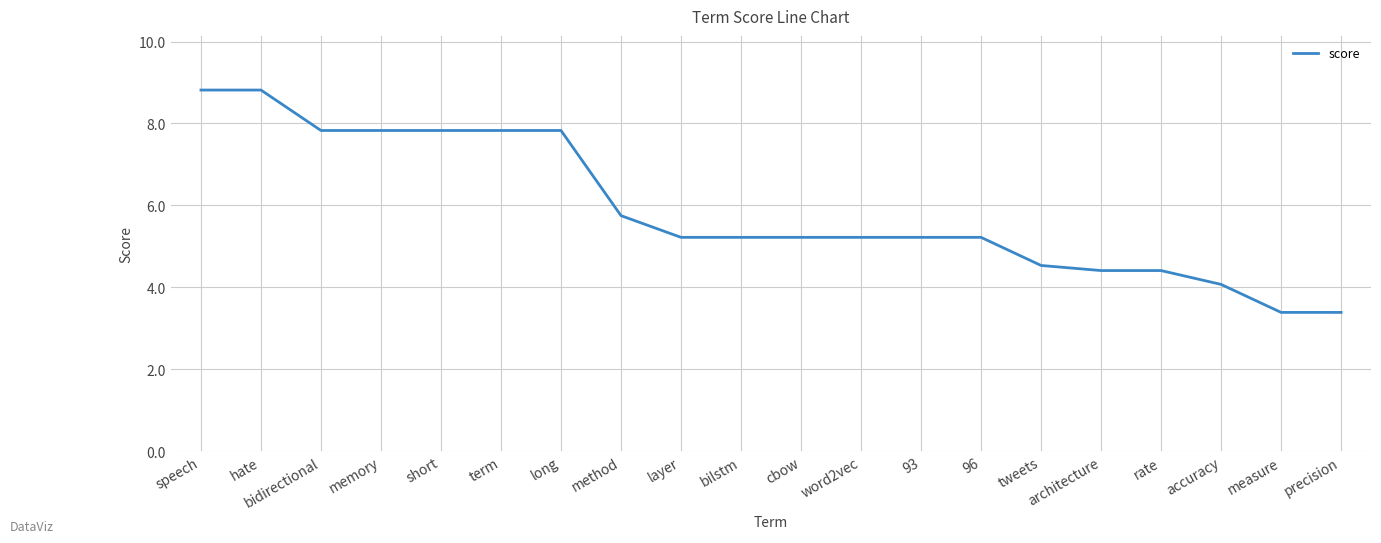

True or false: the data shows 5.7 at method.

True